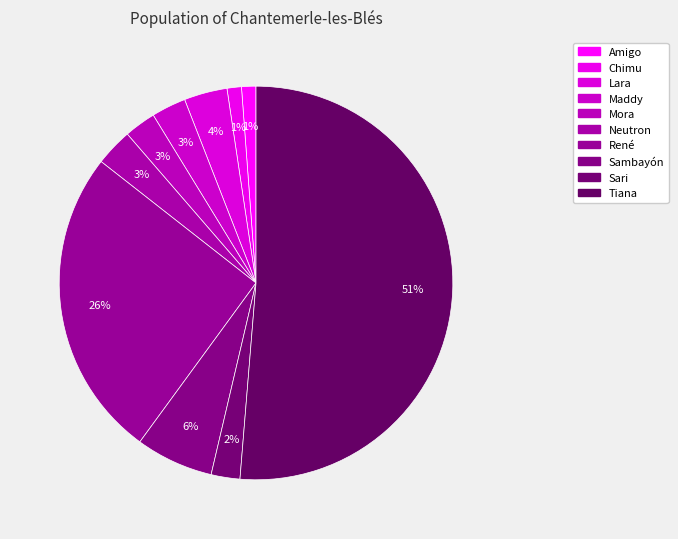

Is it true that Lara is 14% of the pie?

False